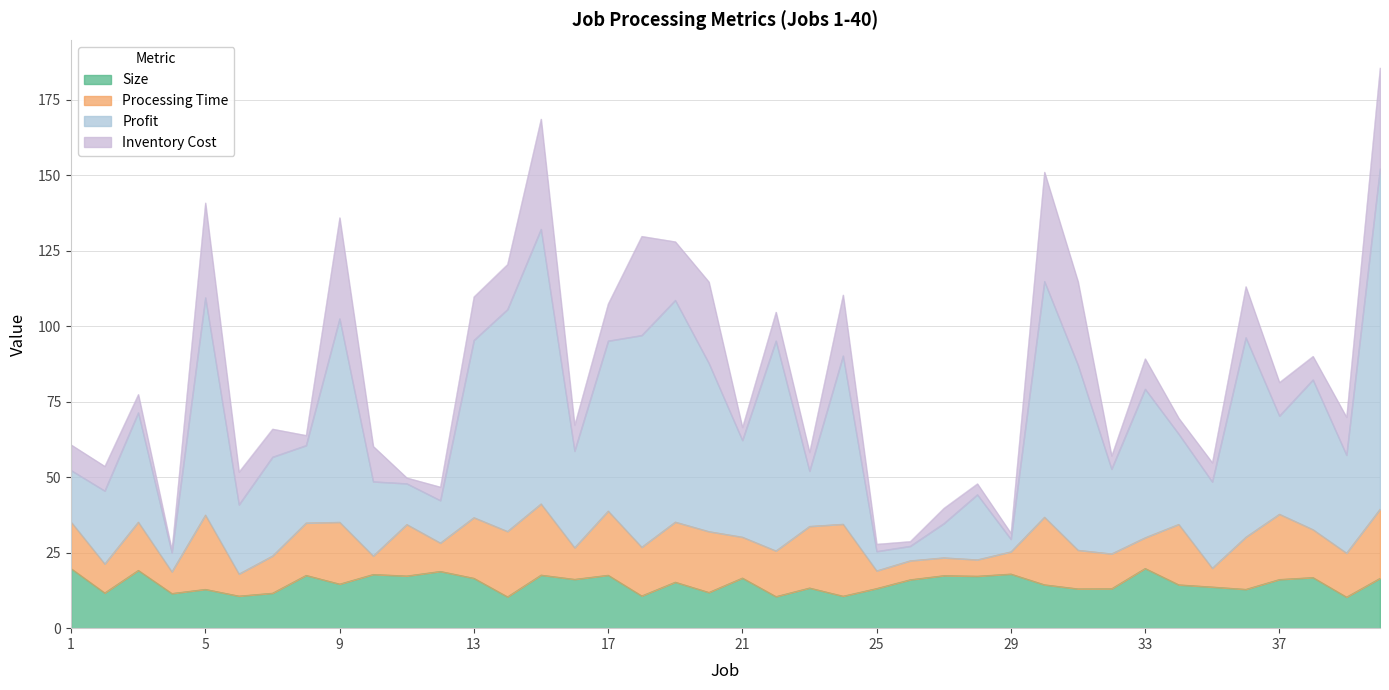

The value of Size at 36 is 12.9. True or false?

True